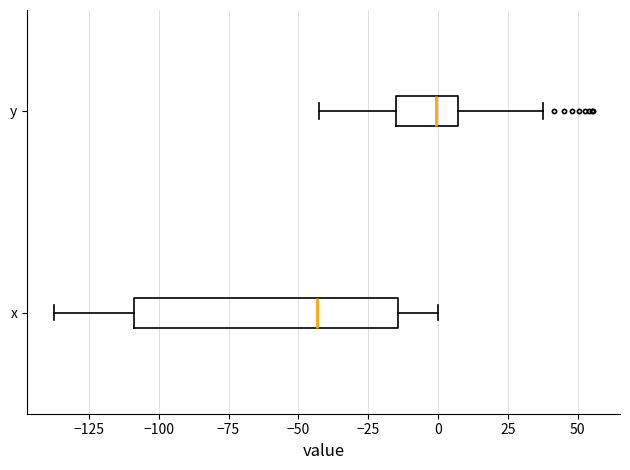

Reading bottom to top, transcribe this box plot: for each box, give where its median line is, the range the box spans, and where its two whiskers end, as read against the x-axis. The values are not printed on the chart, so give them approximately, as read against the axis.

x: median -45, box -110 to -15, whiskers -135 to 0
y: median 0, box -15 to 5, whiskers -40 to 40